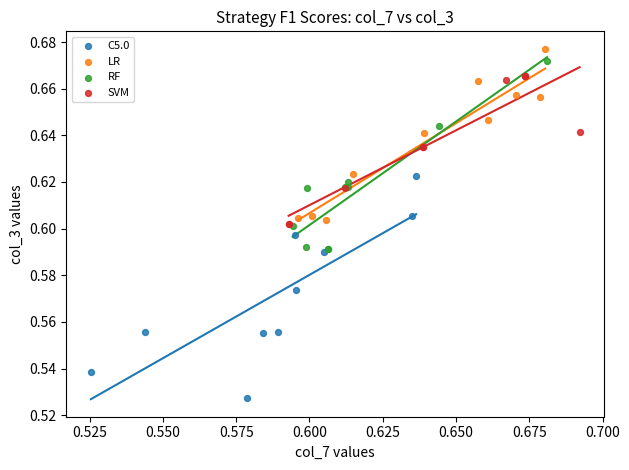

Which series reaches the minimum Y coordinate?

C5.0